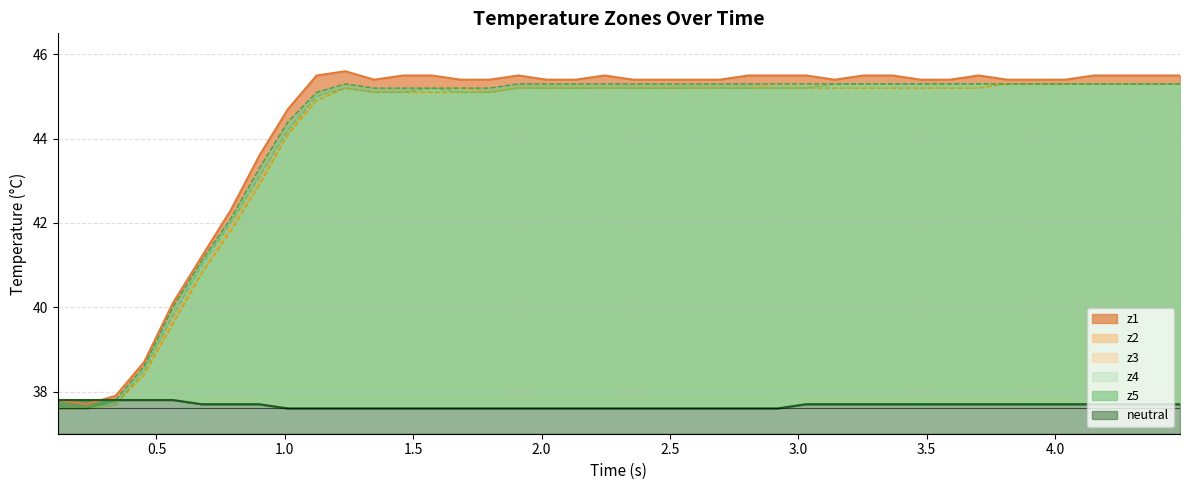

The value of neutral at 25 is 50.9. True or false?

False